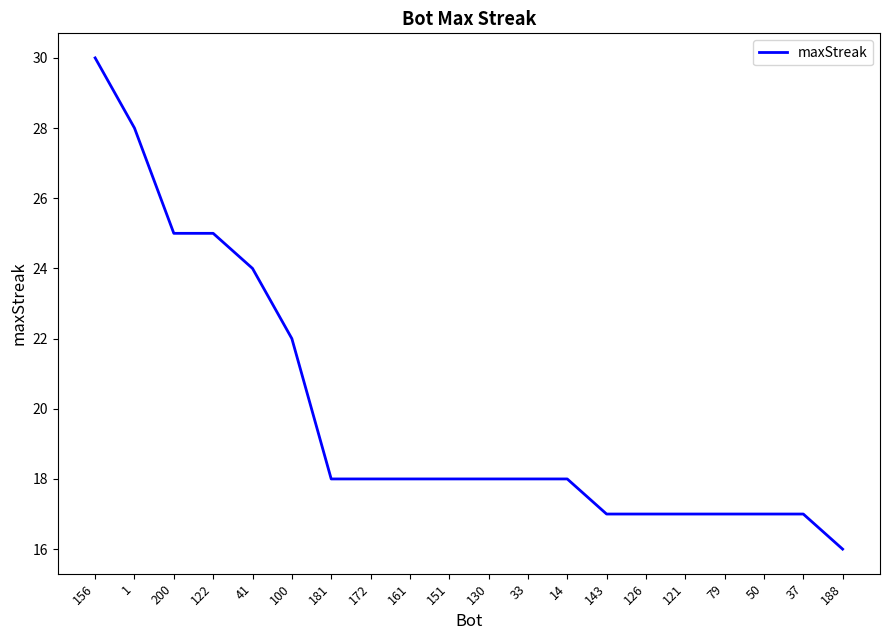

The chart shows a value of 24 at 188. True or false?

False